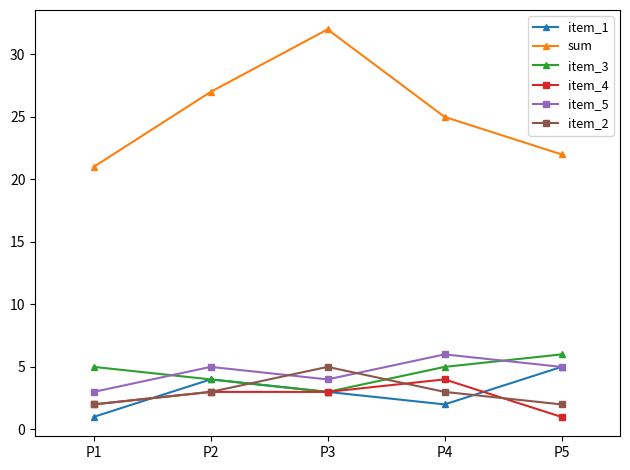

Which category has the highest value in the item_2 series?

P3